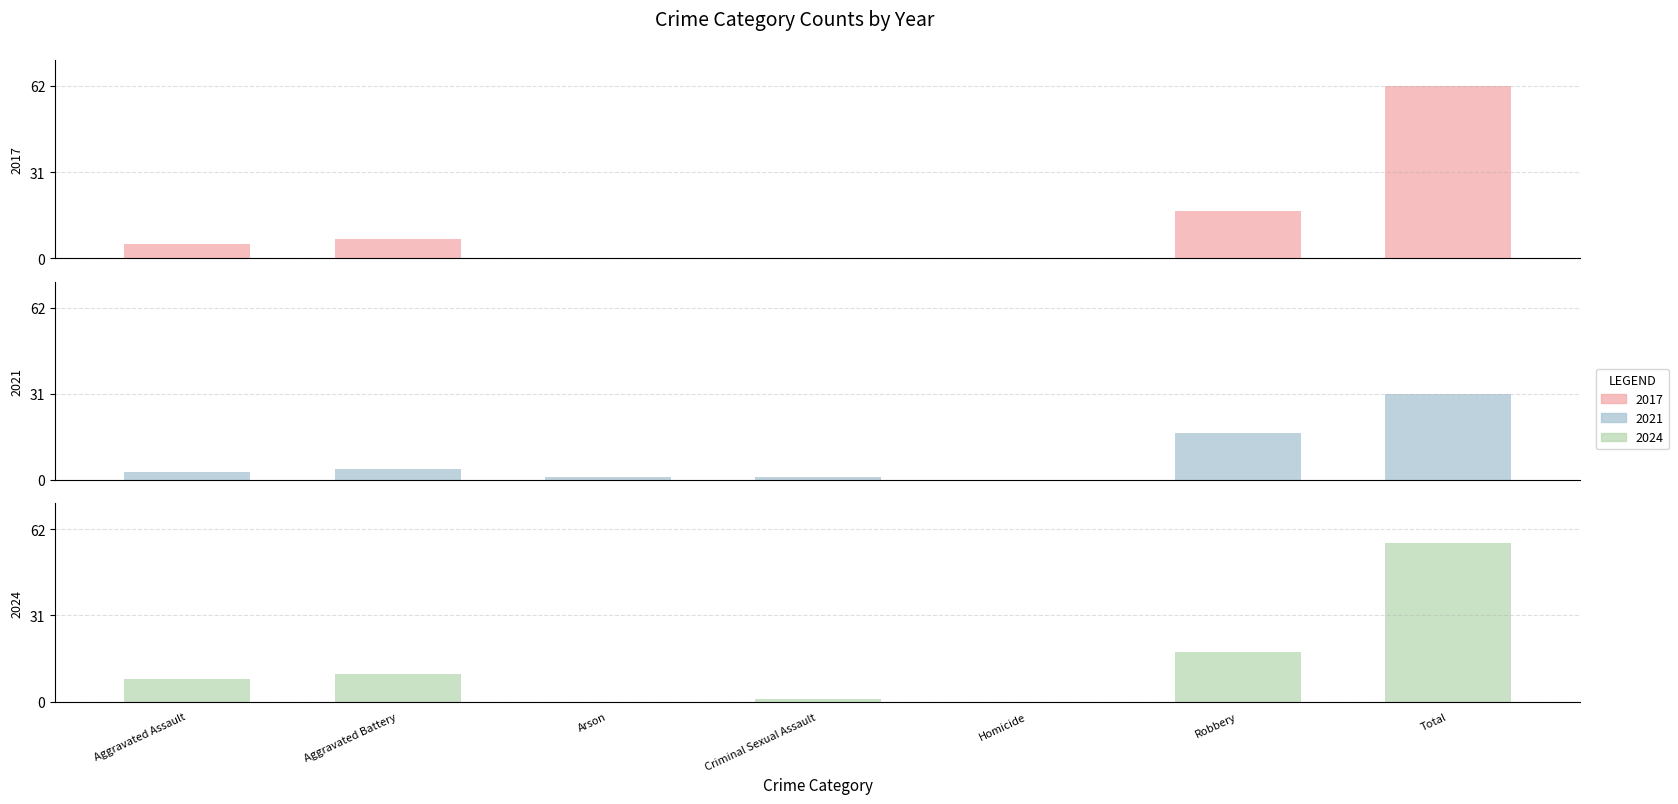

What value does the 2022 series have at Criminal Sexual Assault?

1